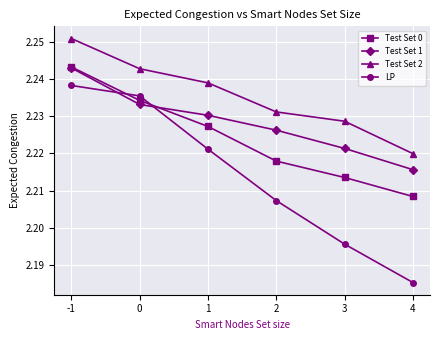

Which series has the largest total across all categories?

Test Set 2